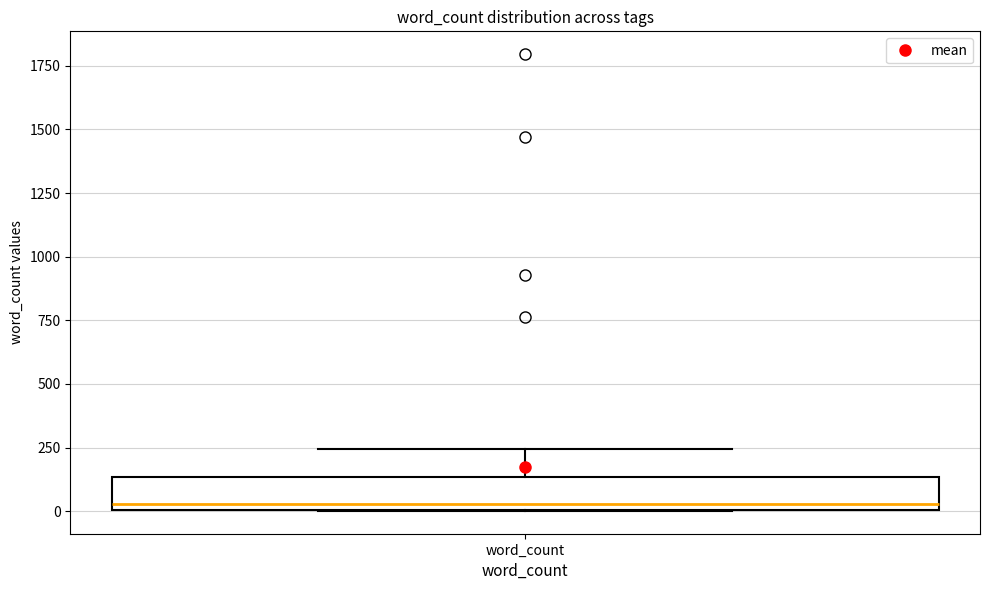

Read this box plot against the y-axis: the position of the median line, the range covered by the box, and the ends of both whiskers. The values are not printed on the chart, so give them approximately, as read against the axis.

median 50, box 0 to 150, whiskers 0 to 250